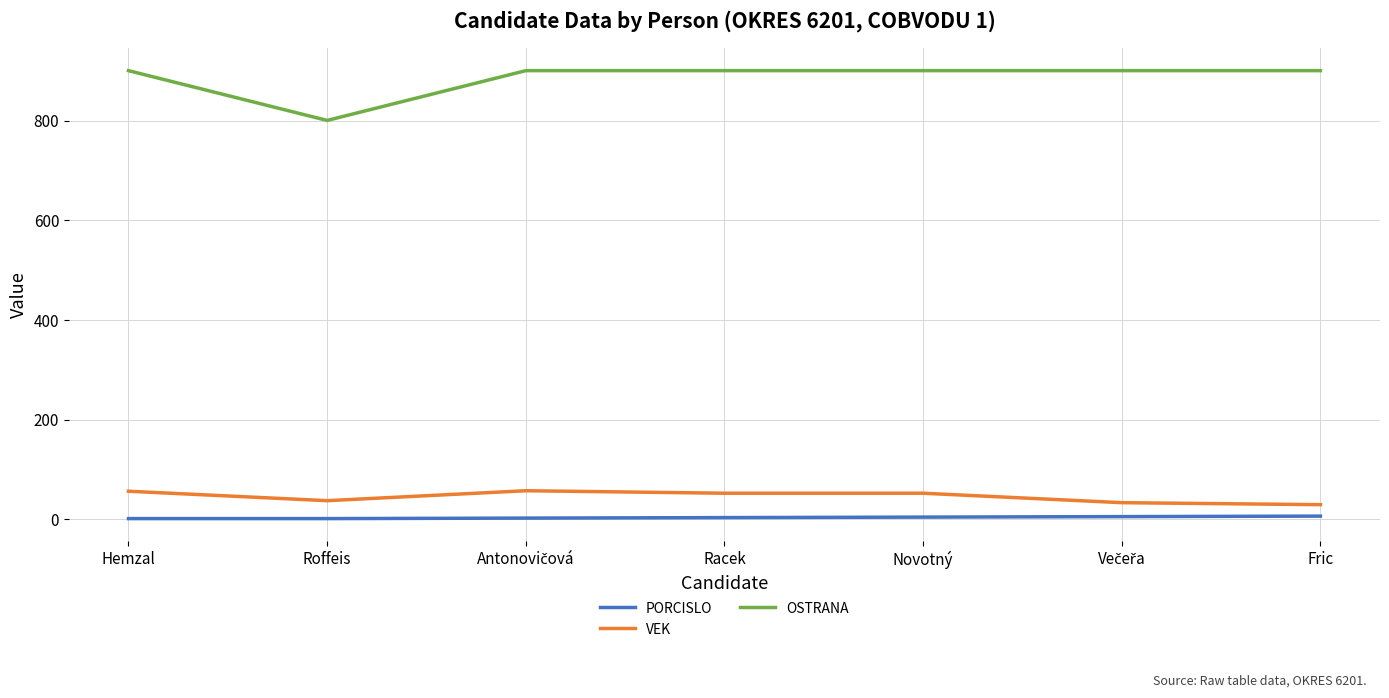

True or false: VEK has more than 0 interior local peaks.

True